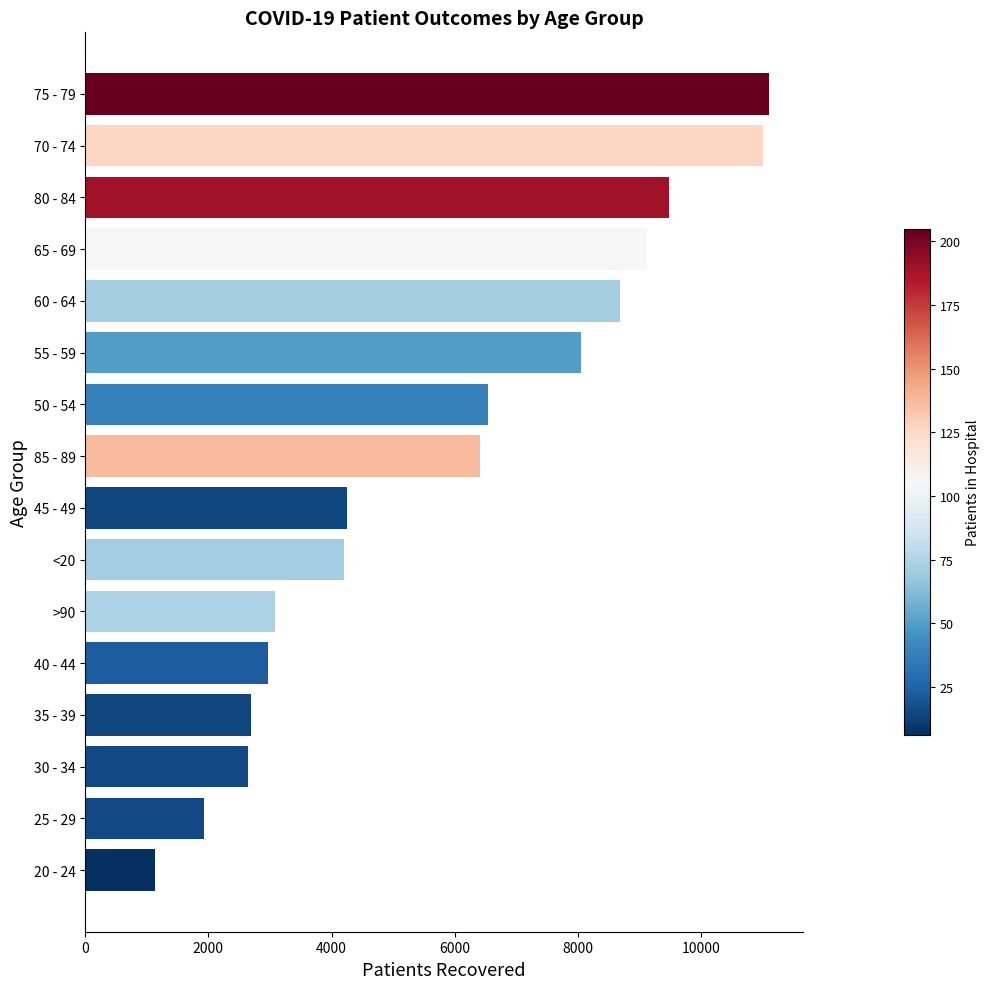

At which label is the value closest to 6118?

85 - 89